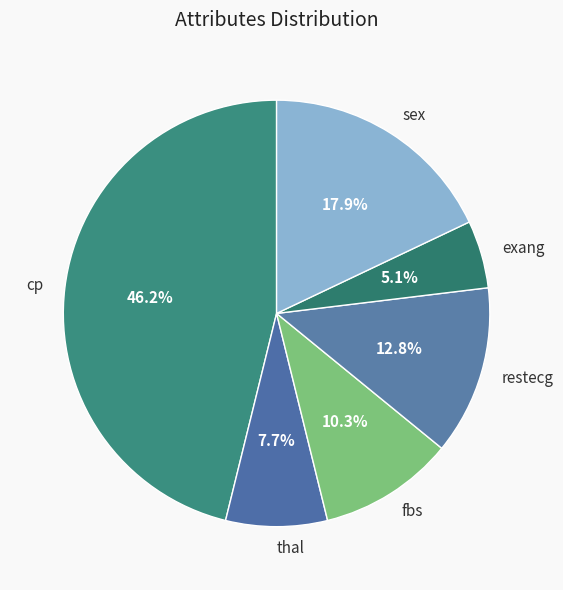

Rank the categories by value from highest to lowest.

cp, sex, restecg, fbs, thal, exang